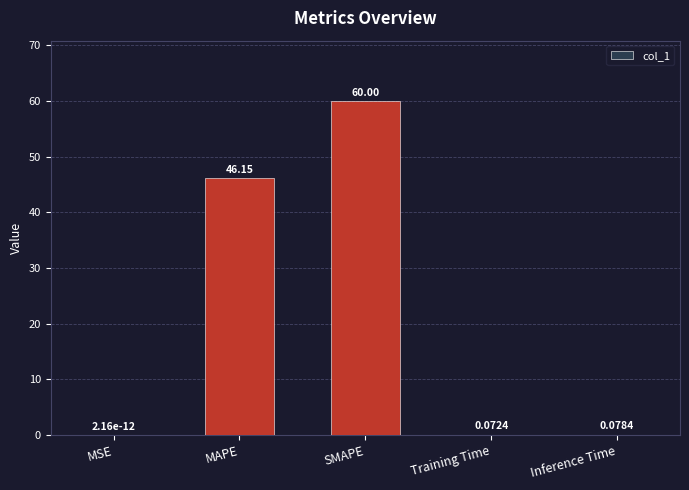

Between Training Time and SMAPE, which is larger?

SMAPE